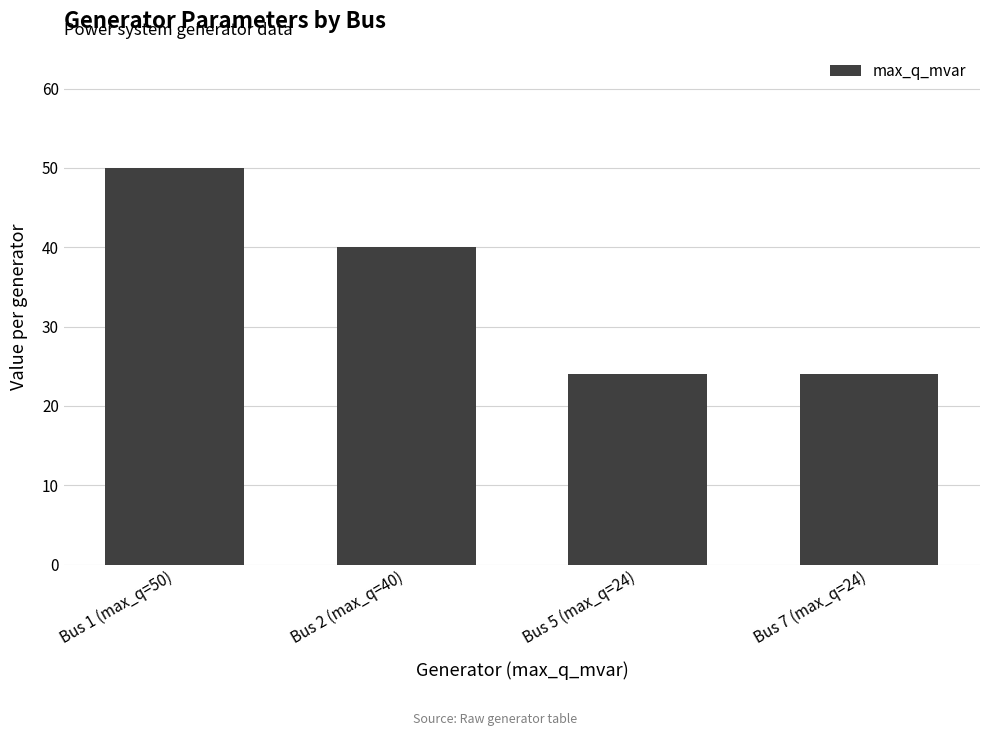

Which category has the highest value across all series?

Bus 1 (max_q=50)